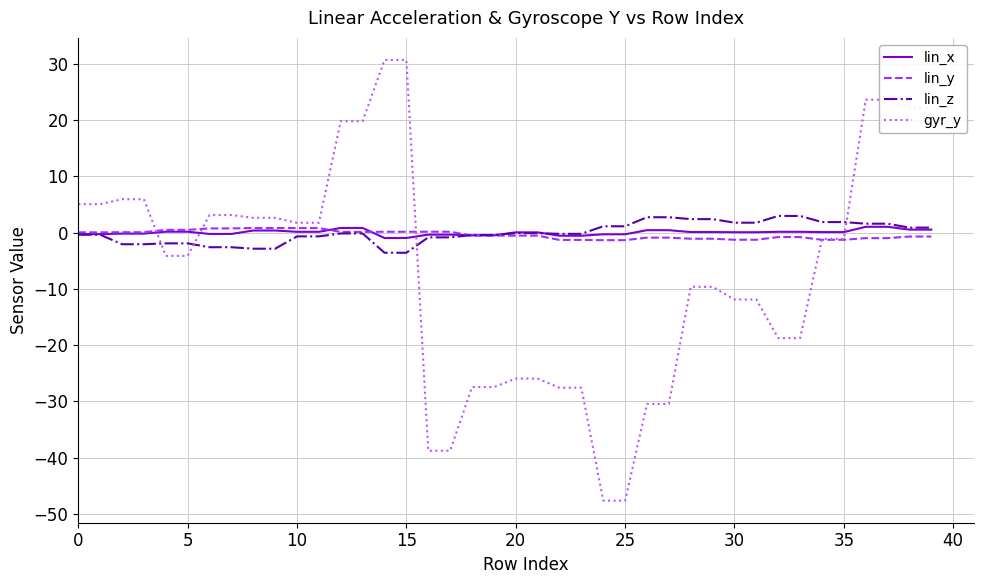

Which series has the widest spread of values?

gyr_y